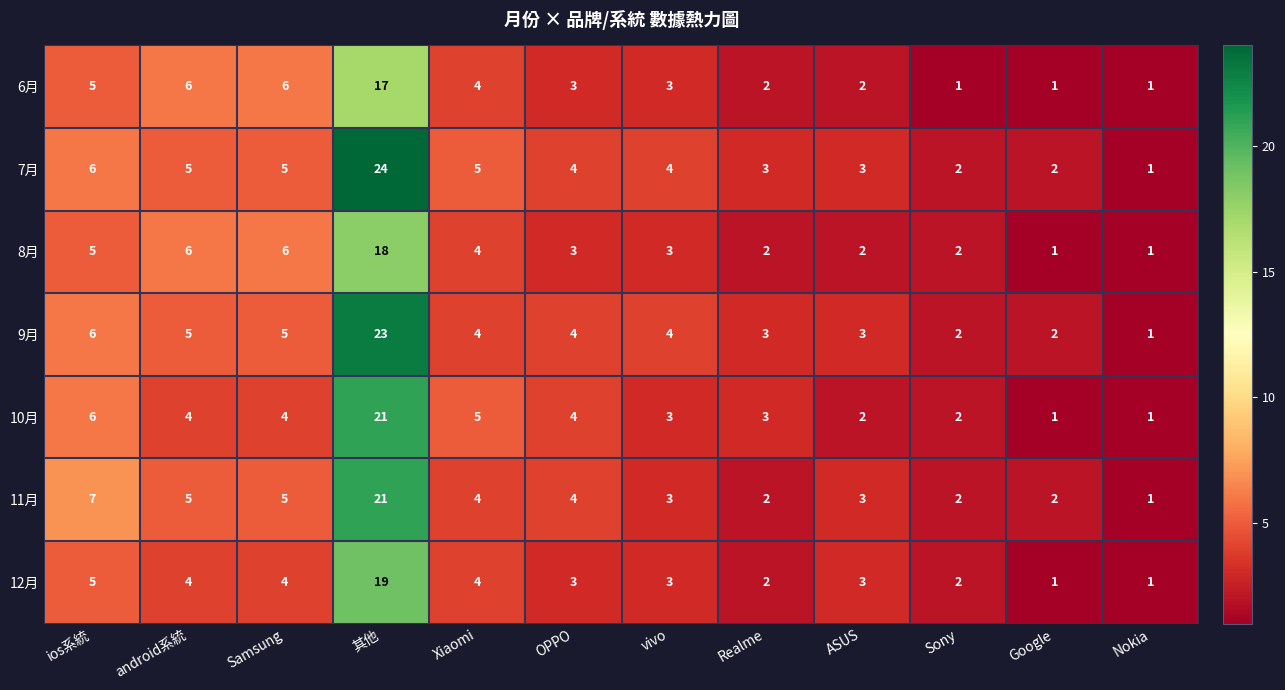

What is the maximum value for 10月?

21